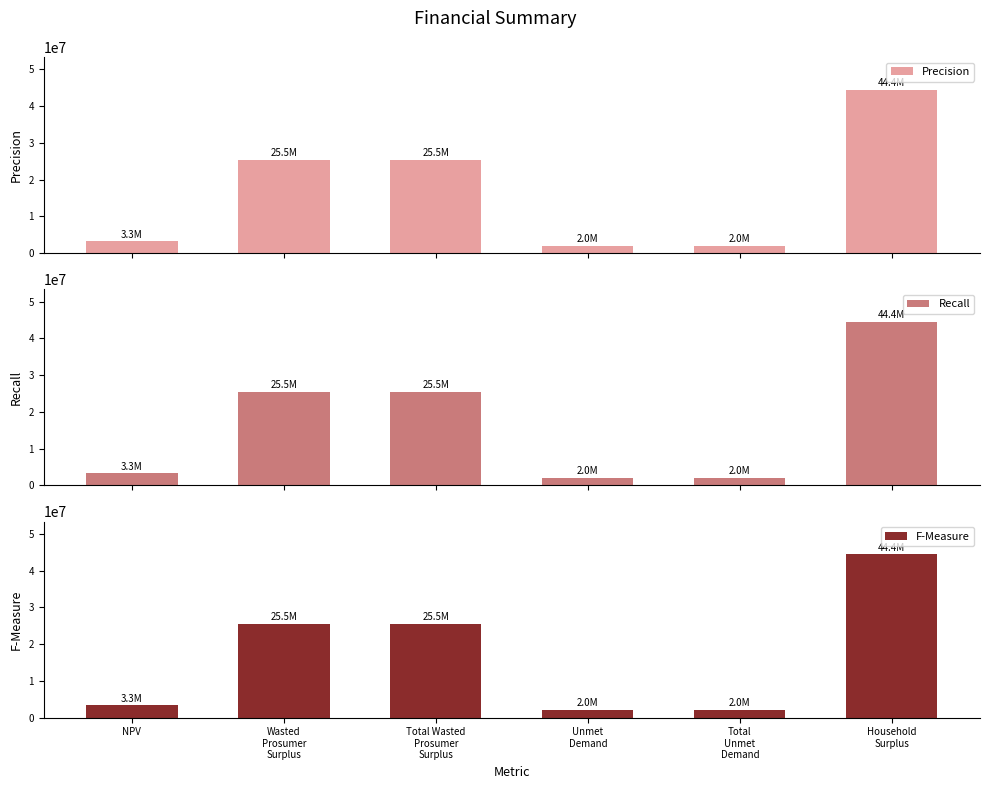

Reading right to left, list all the values displayed in this chart.

Precision: 44449939.1	2046056.1	2046056.1	25481635.3	25481635.3	3276370.8
Recall: 44449939.1	2046056.1	2046056.1	25481635.3	25481635.3	3276370.8
F-Measure: 44449939.1	2046056.1	2046056.1	25481635.3	25481635.3	3276370.8